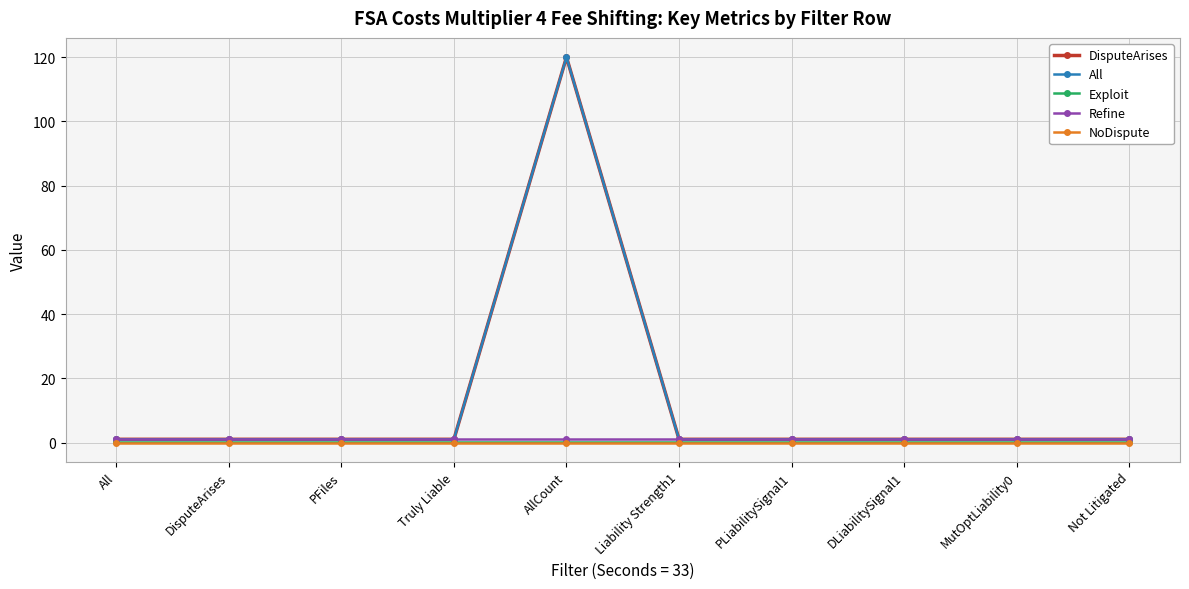

What is the sum of all All values?

129.0